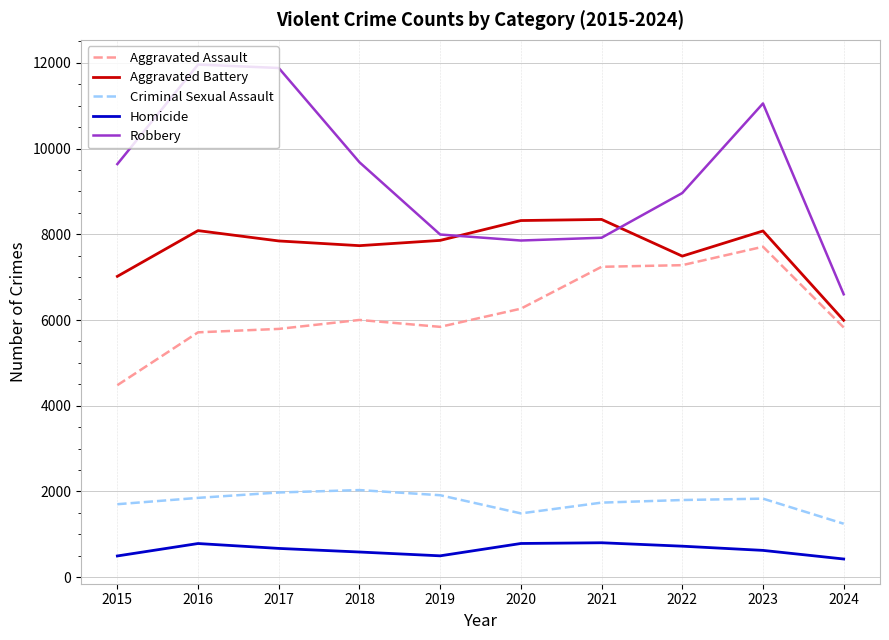

Which series changed the most between 2017 and 2024?

Robbery